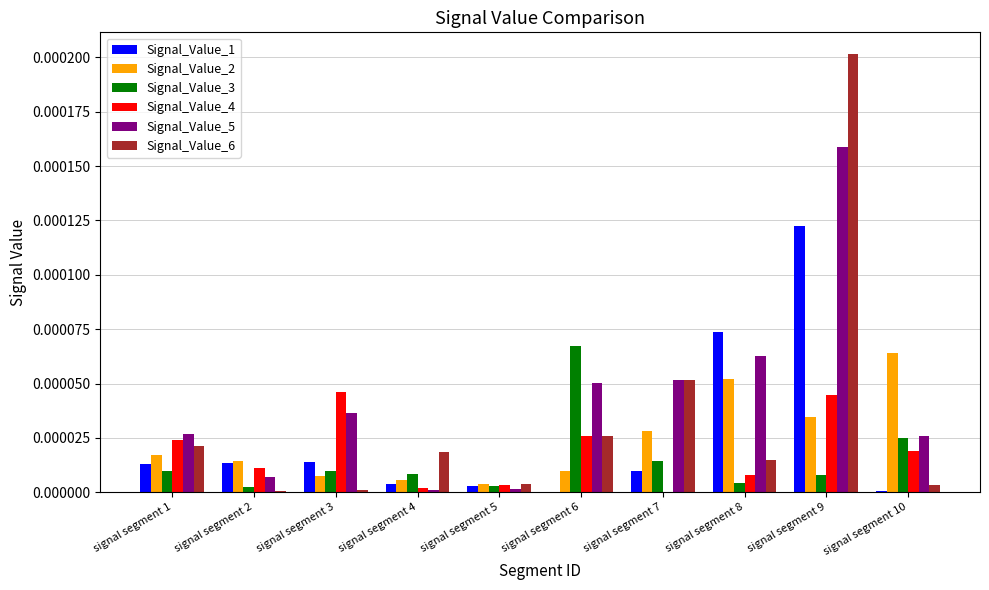

What are all the series names shown in the legend?

Signal_Value_1, Signal_Value_2, Signal_Value_3, Signal_Value_4, Signal_Value_5, Signal_Value_6